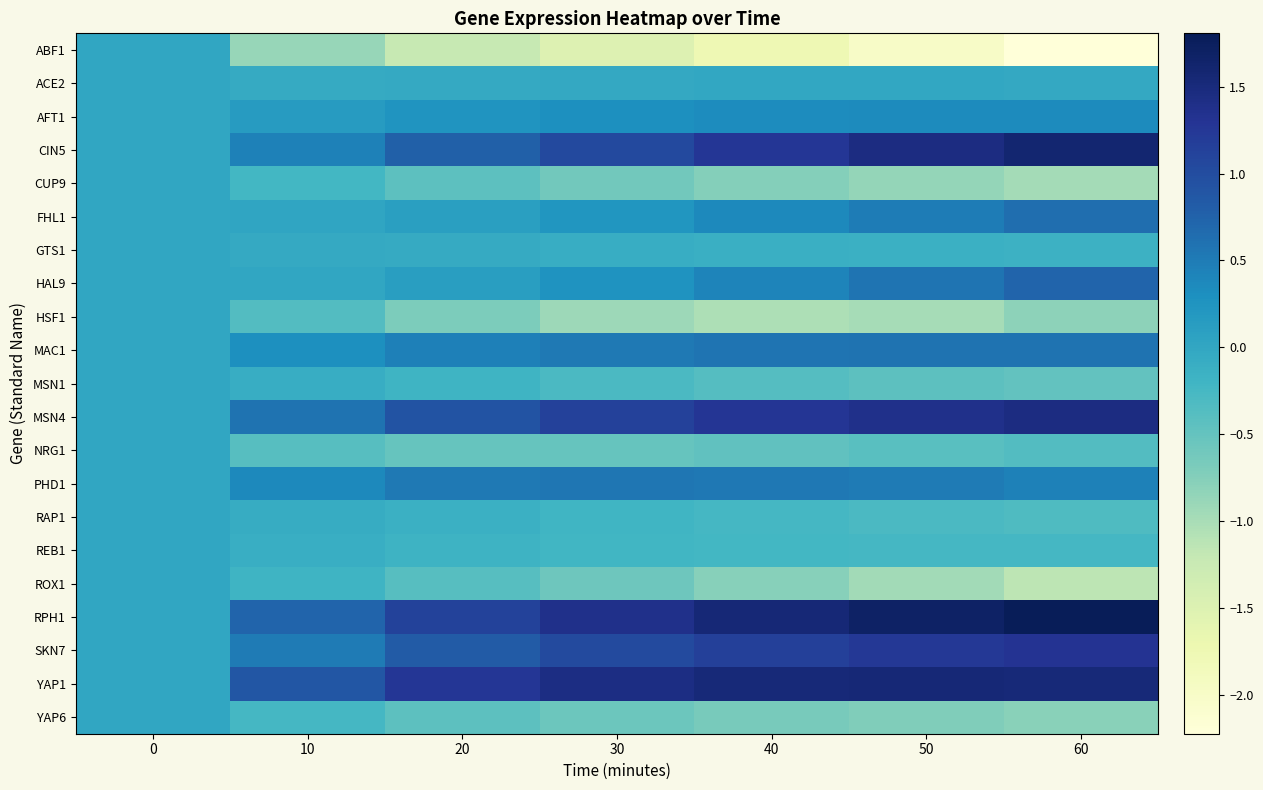

At how many categories does at least one series exceed -1?

7